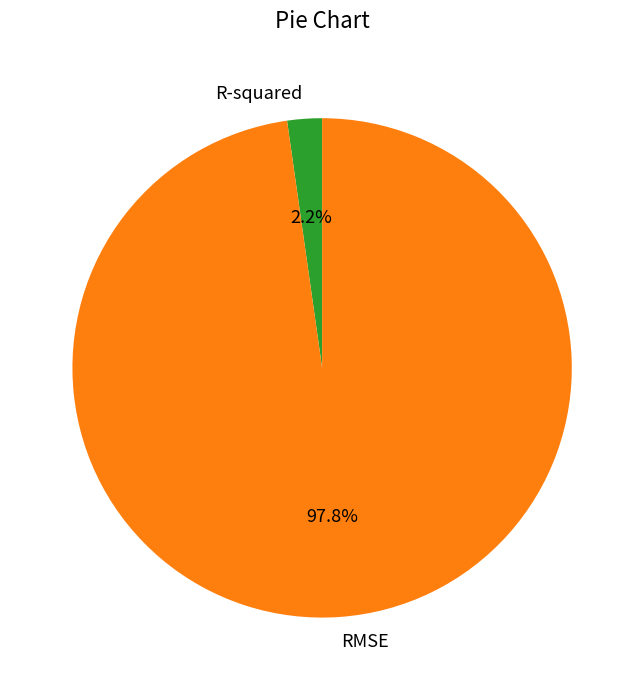

Is there a majority slice in this chart?

Yes